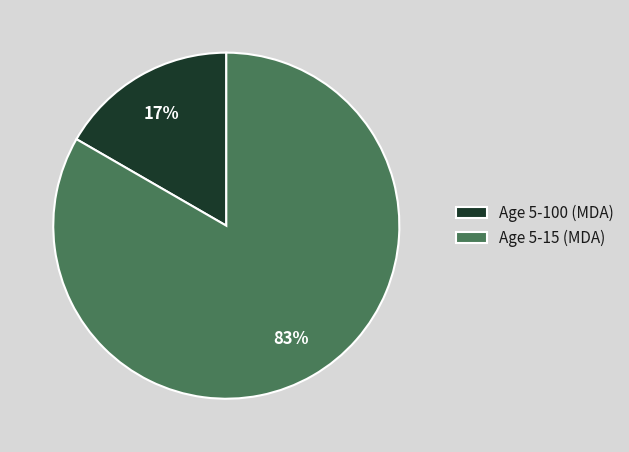

True or false: Age 5-100 (MDA) accounts for 17% of the total.

True